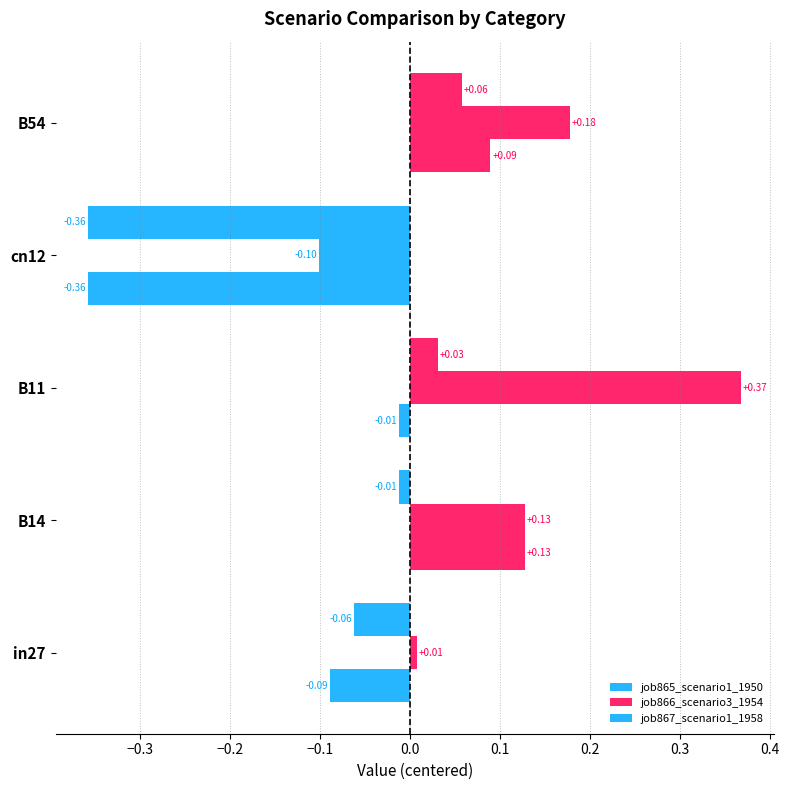

What is the value of the job866_scenario3_1954 bar at the 2nd from the left?

0.1